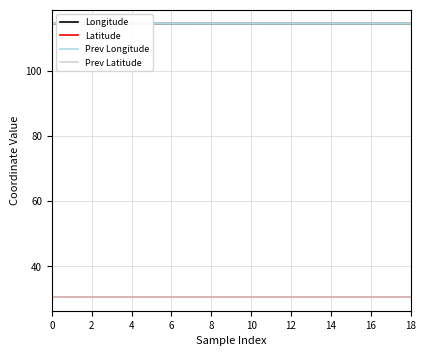

What are all the series names shown in the legend?

Longitude, Latitude, Prev Longitude, Prev Latitude